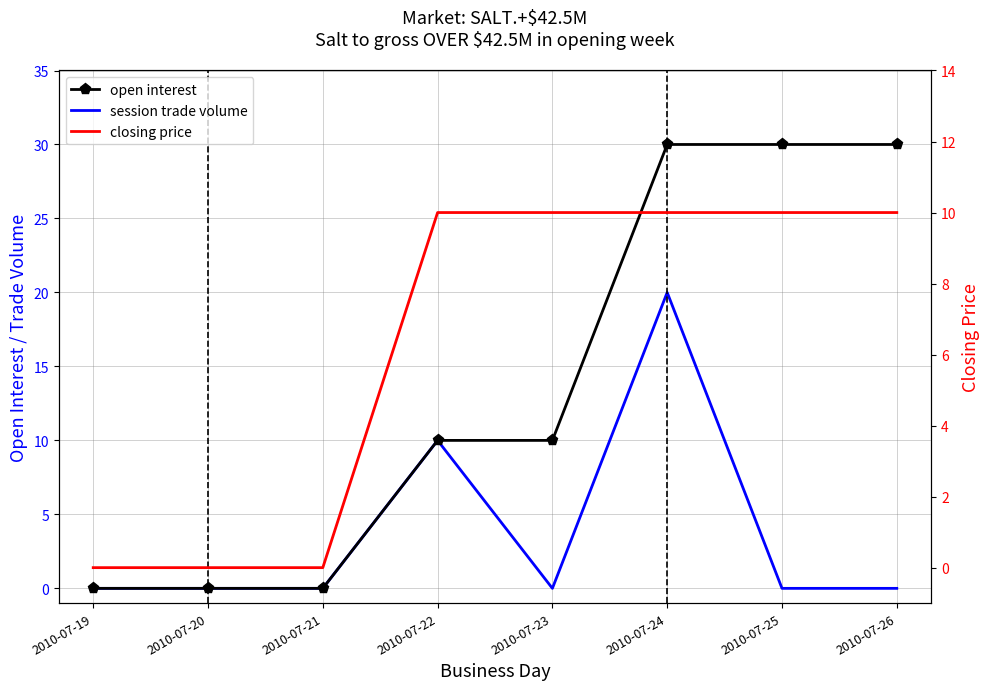

How many series are shown in this chart?

3